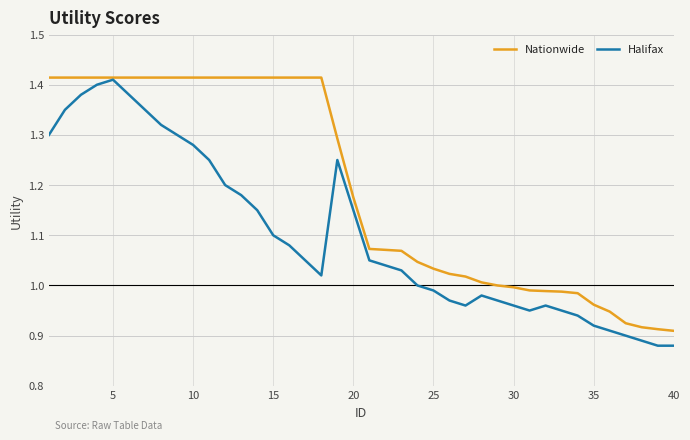

Which series has the largest total across all categories?

Nationwide